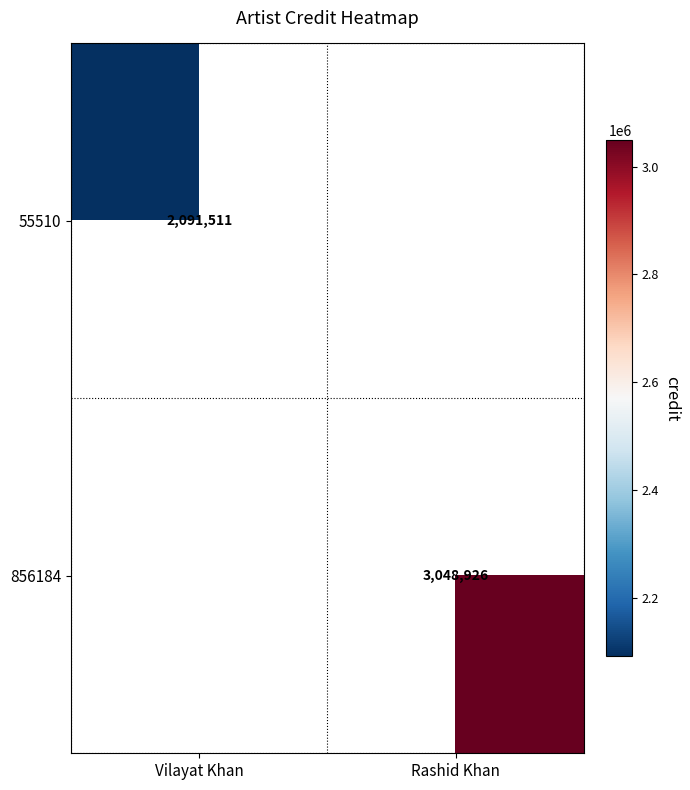

Is it true that 55510 equals 2091511 at Vilayat Khan?

True